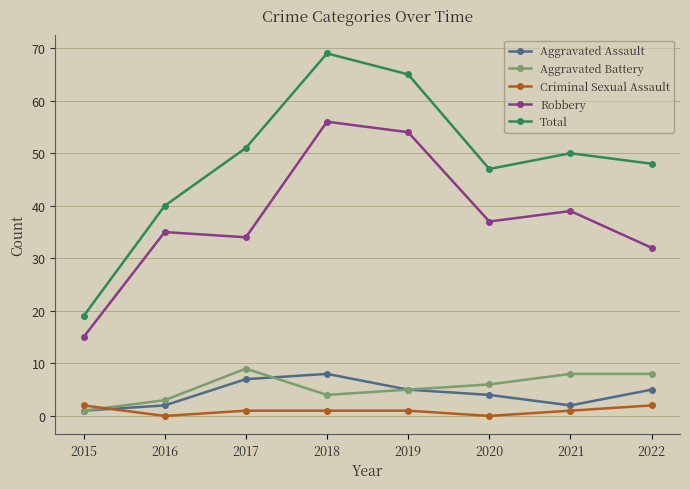

What is the total value across all series at 2017?

102